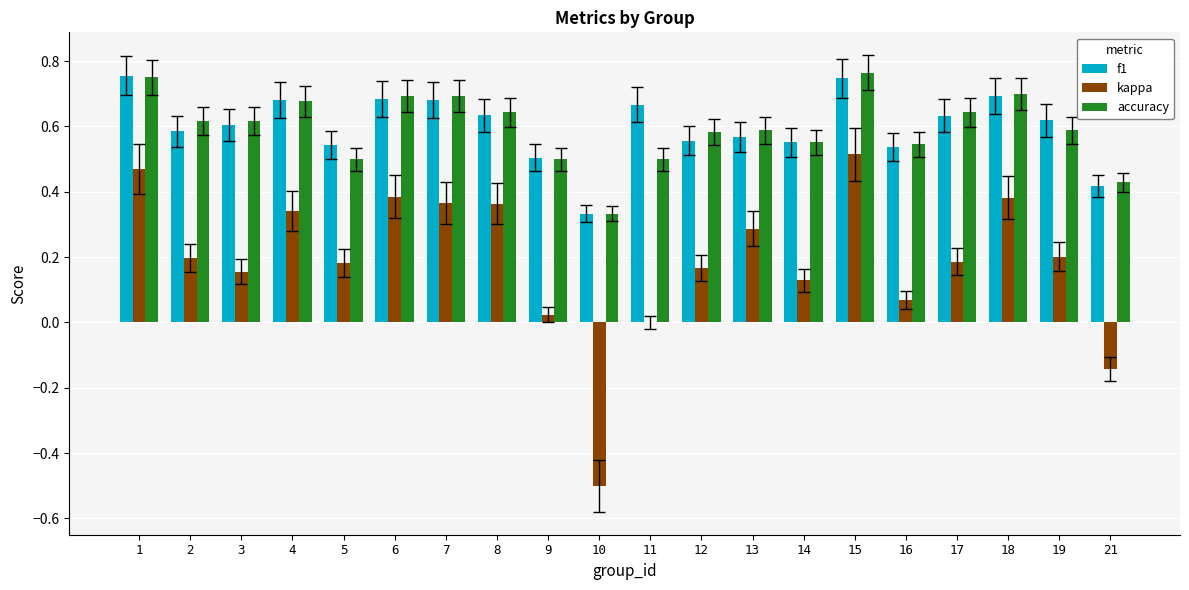

Is the value of f1 at 6 greater than the value of kappa at 17?

Yes